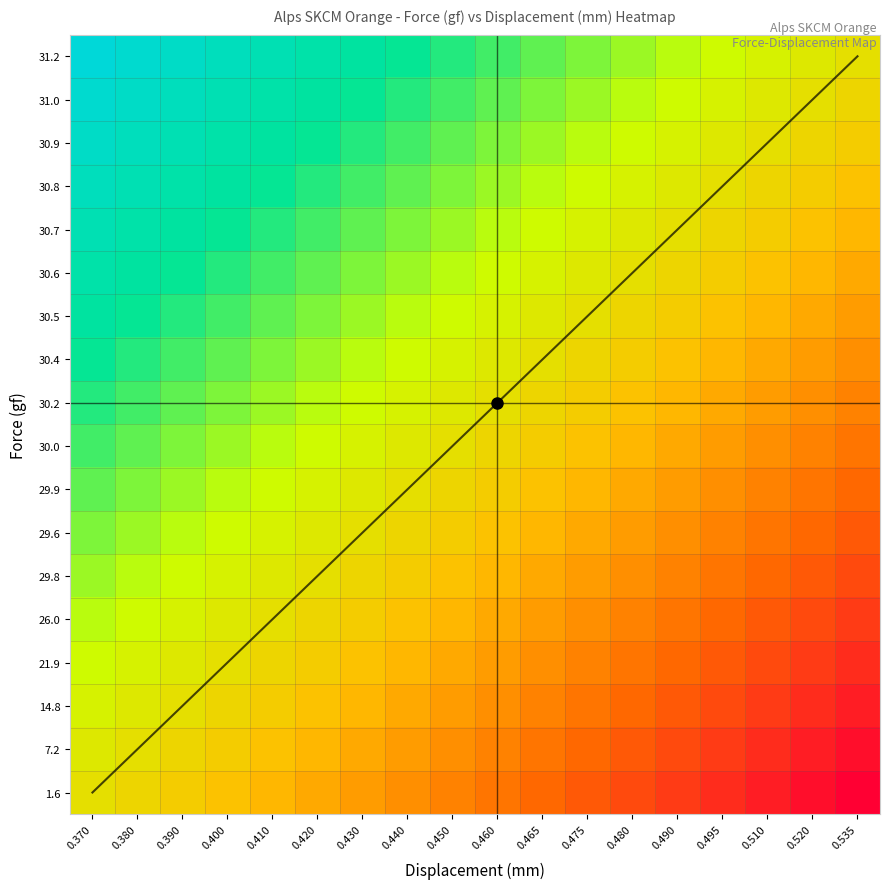

At which category is the sum across all series the highest?

0.370